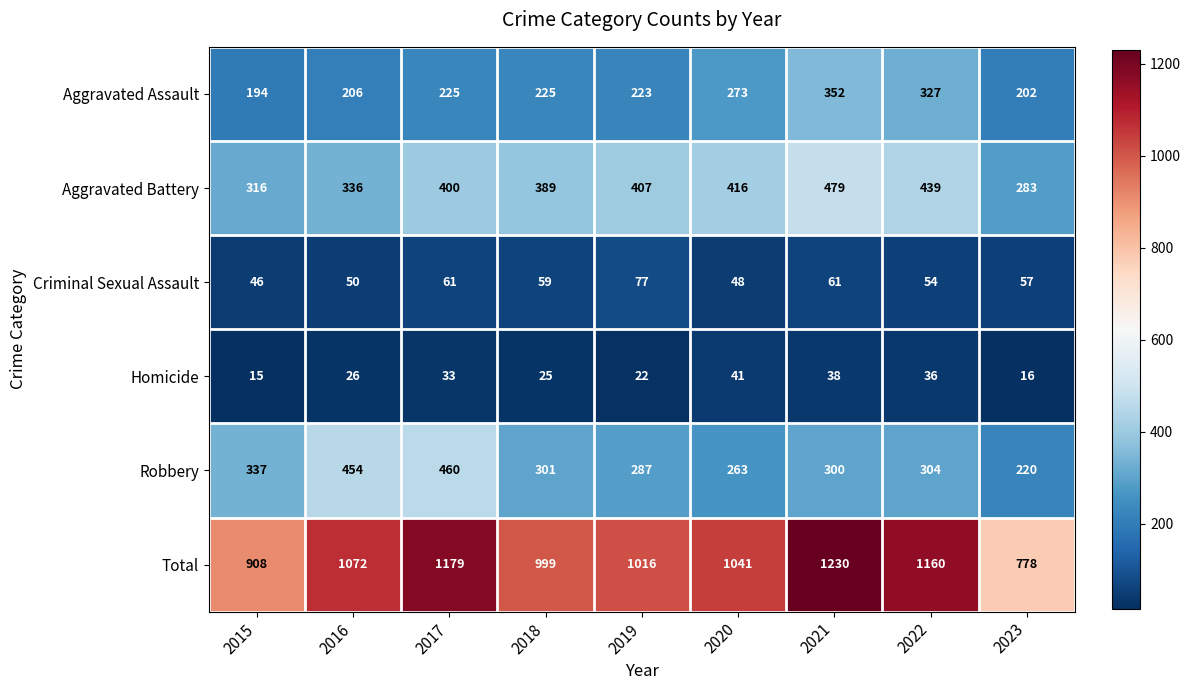

Which series has the largest range (max minus min)?

Total